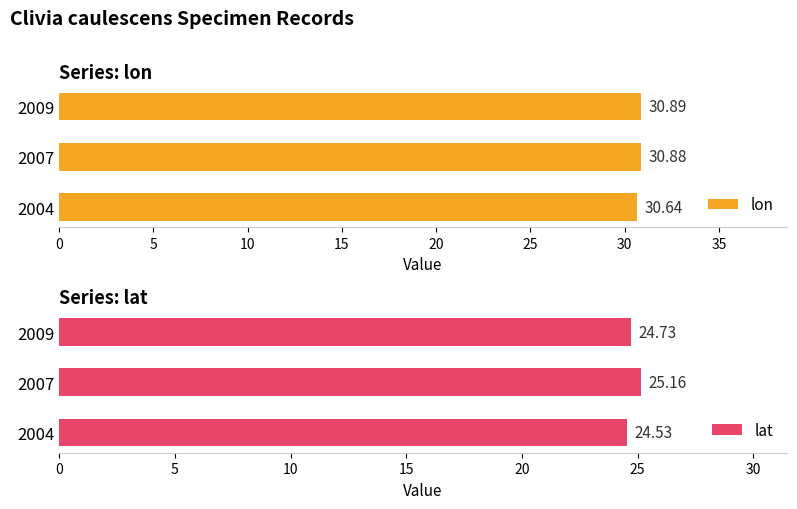

Rank the categories by lon value from lowest to highest.

2004, 2007, 2009